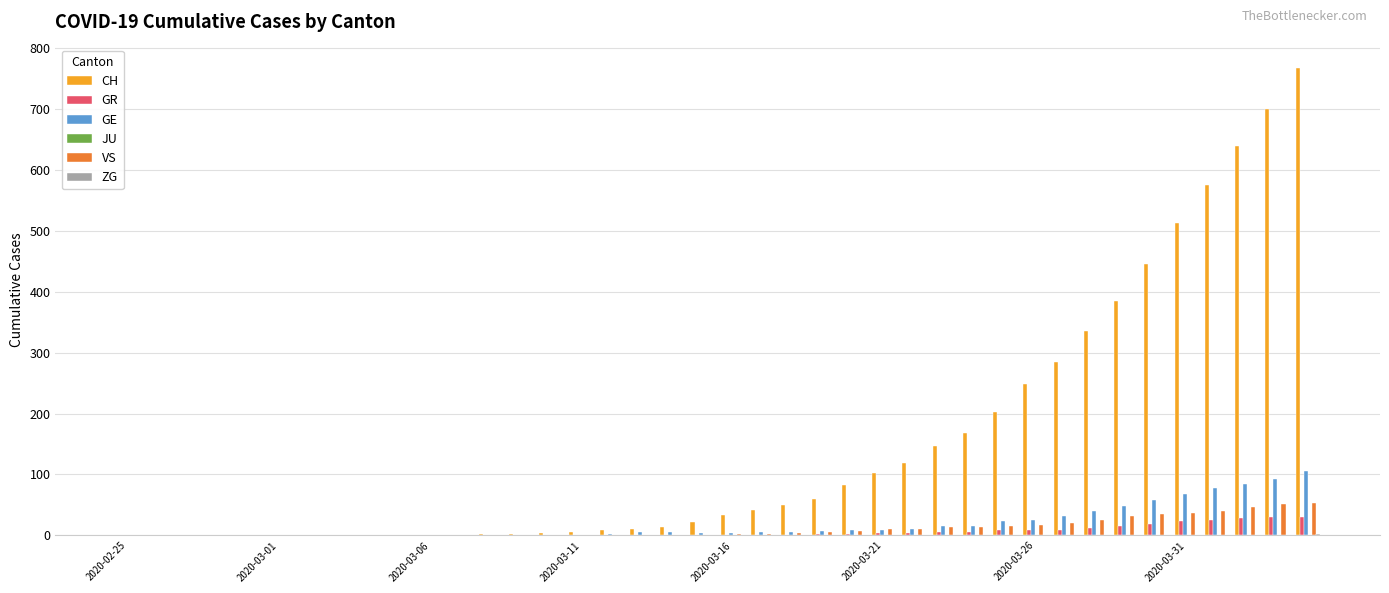

Which series has the largest total across all categories?

CH